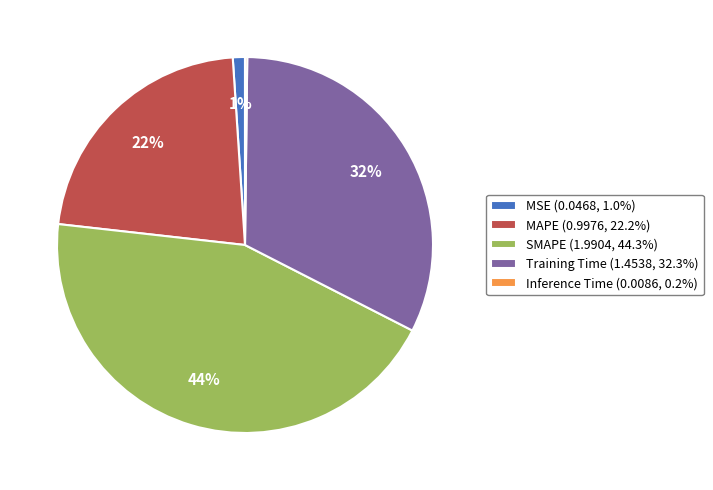

To the nearest percent, what percentage of the pie is MSE?

1%